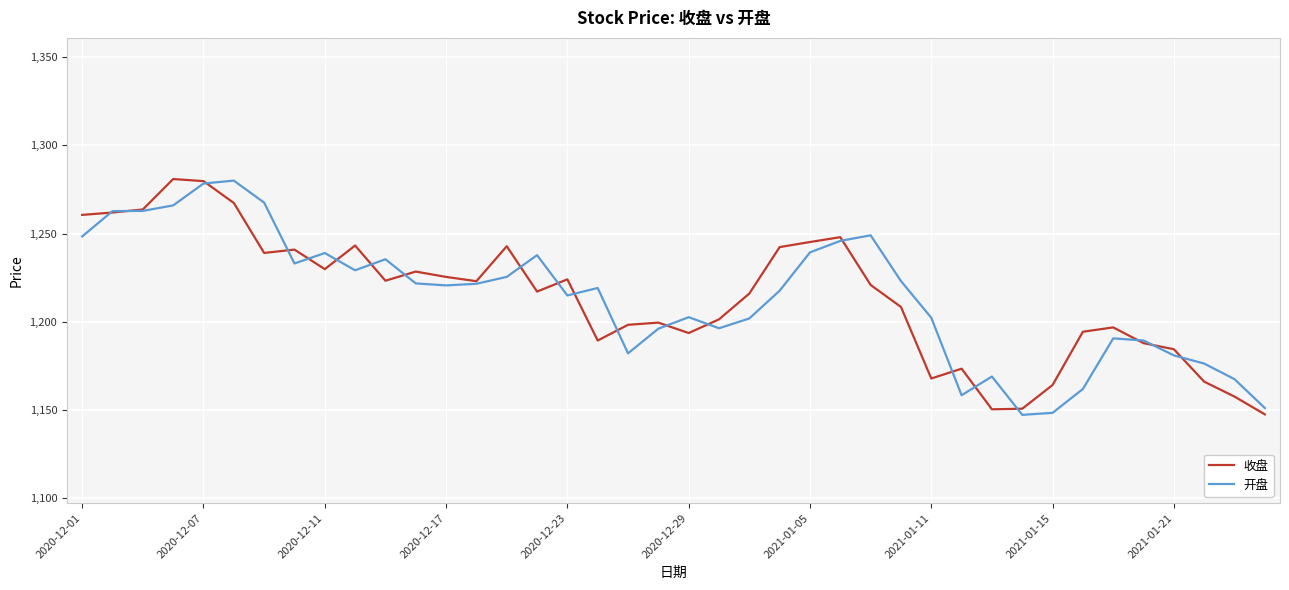

What is the lowest value of the 开盘 series?

1147.3